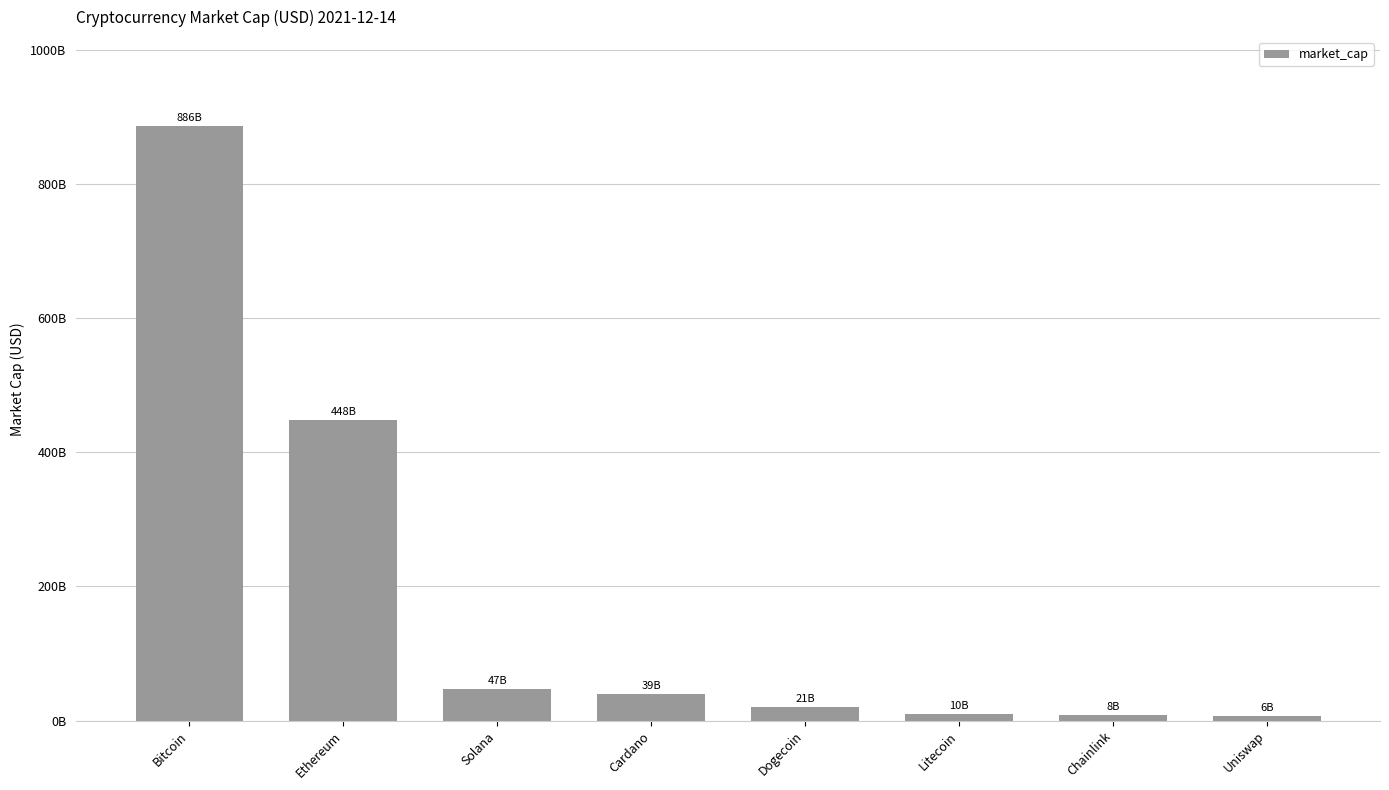

True or false: the data shows 47162901218 at Solana.

True